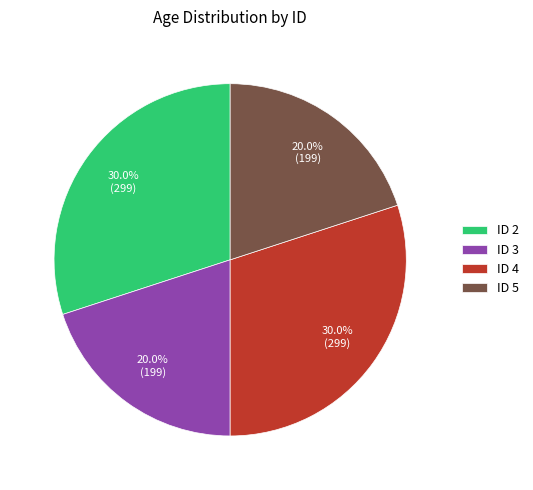

What is the total percentage of ID 4 and ID 2?

60.0%